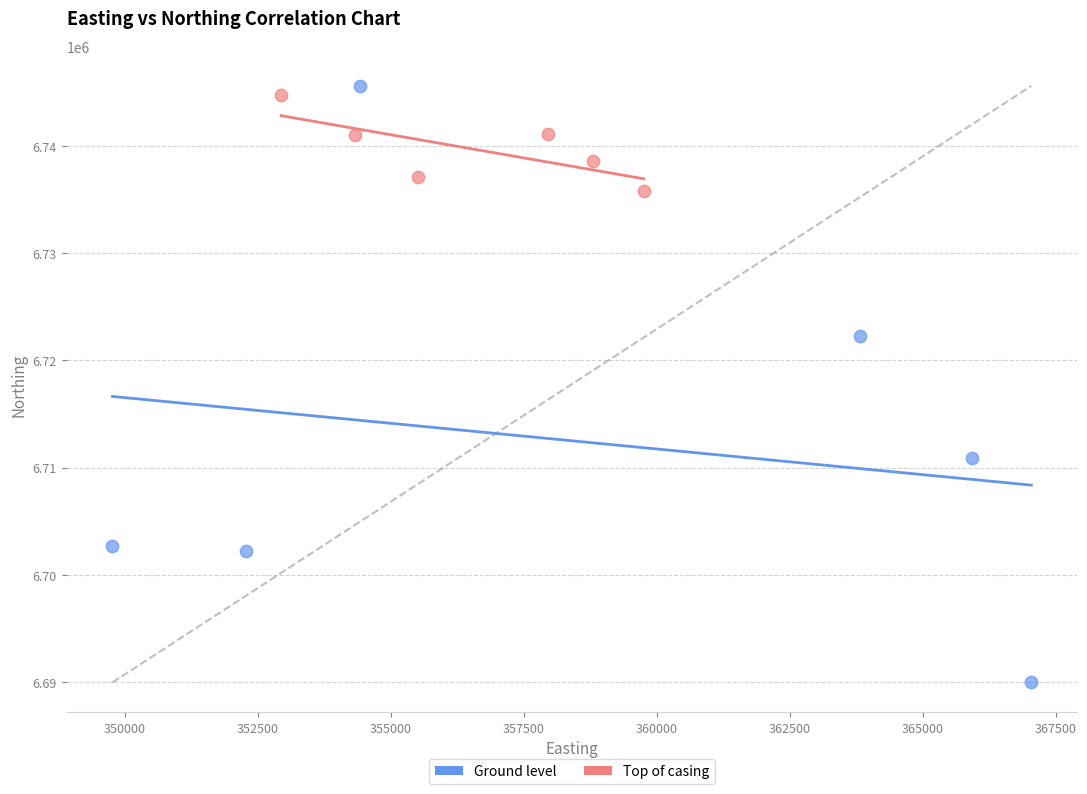

Which series has the widest spread of Y values?

Ground level